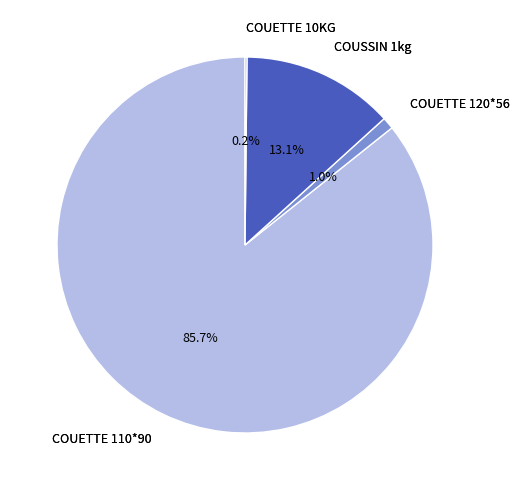

Is there a majority slice in this chart?

Yes